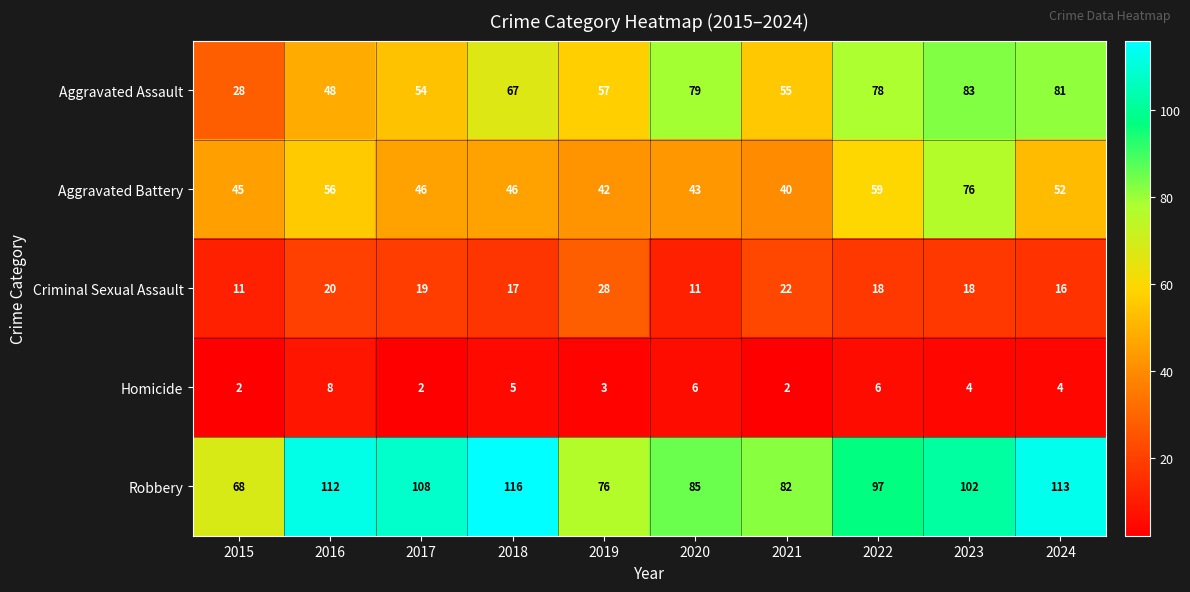

What is the average value of the Aggravated Assault series?

63